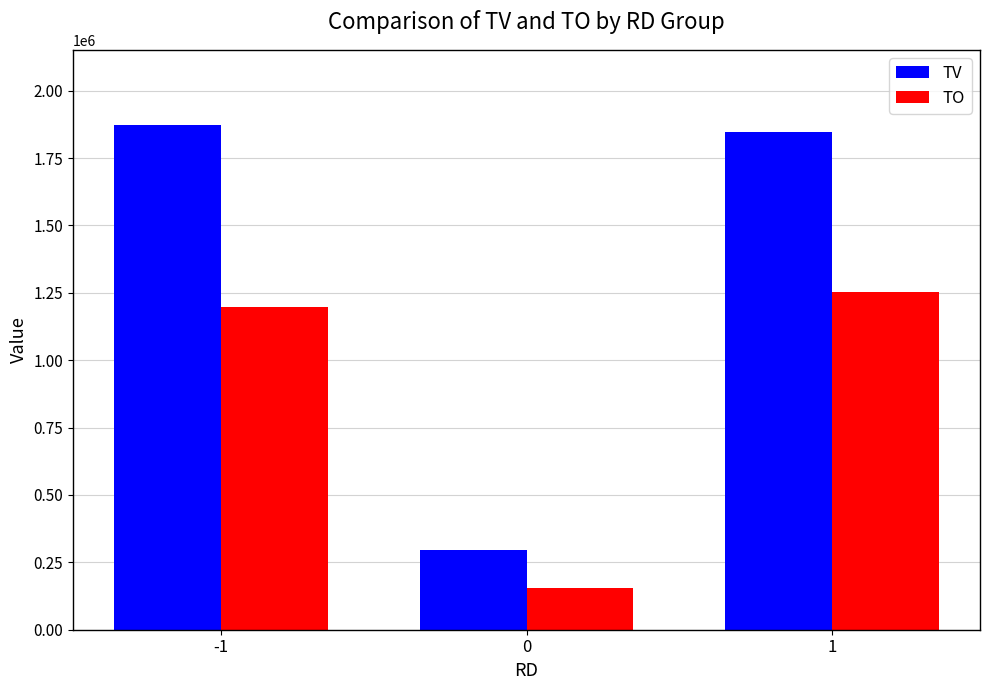

Is the value of TO at 0 greater than the value of TV at -1?

No